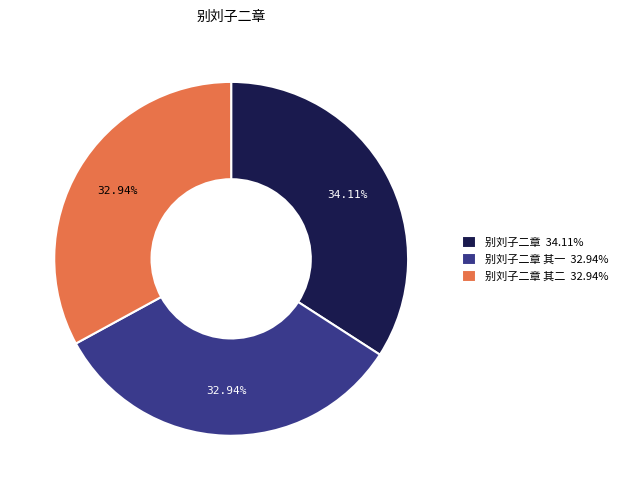

Is there a majority slice in this chart?

No